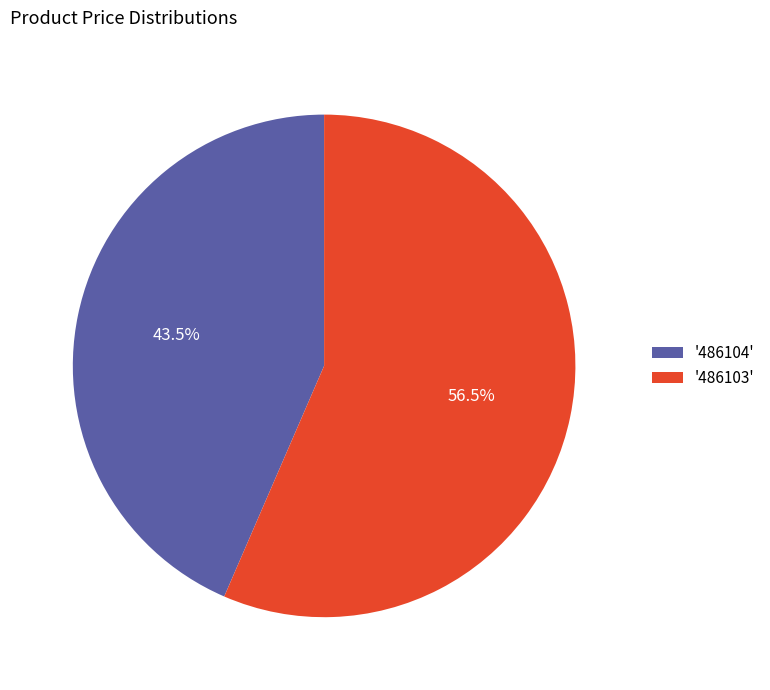

What portion of the pie excludes '486103'?

43.5%